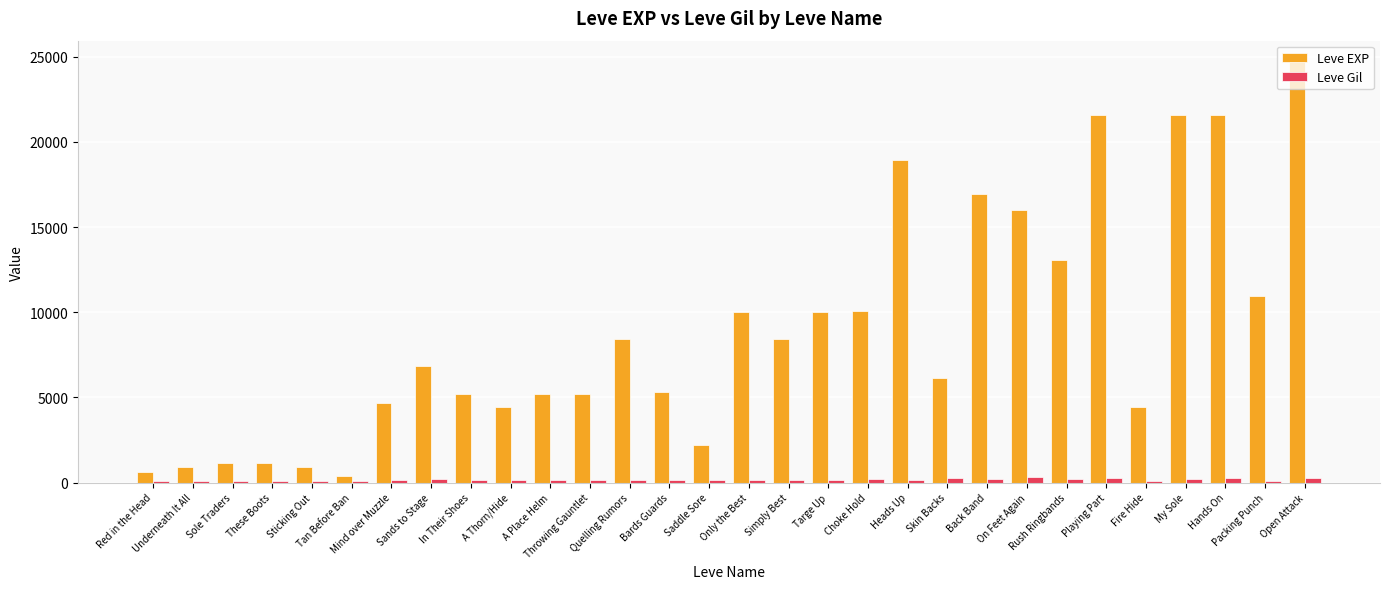

How many series are shown in this chart?

2